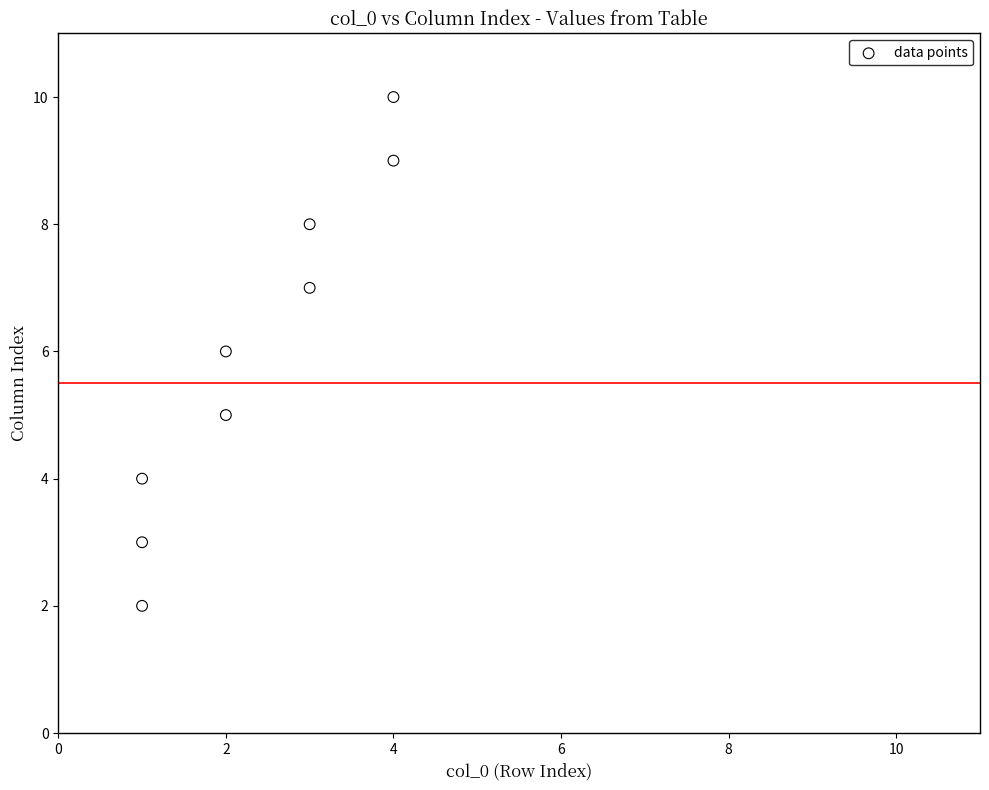

What is the range of Y values (max minus min)?

8